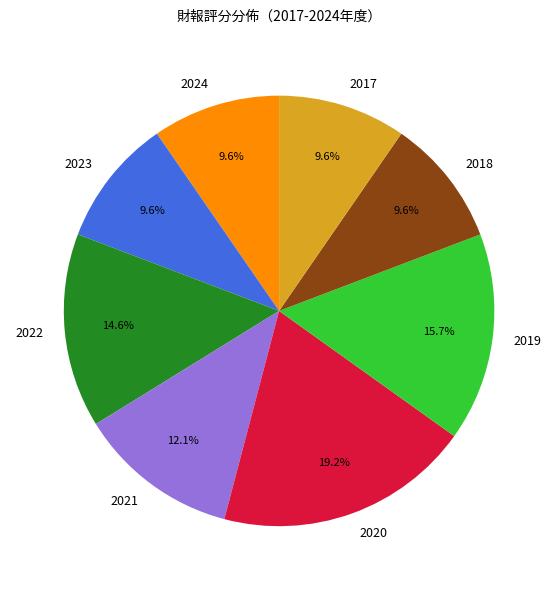

How many slices are in this pie chart?

8